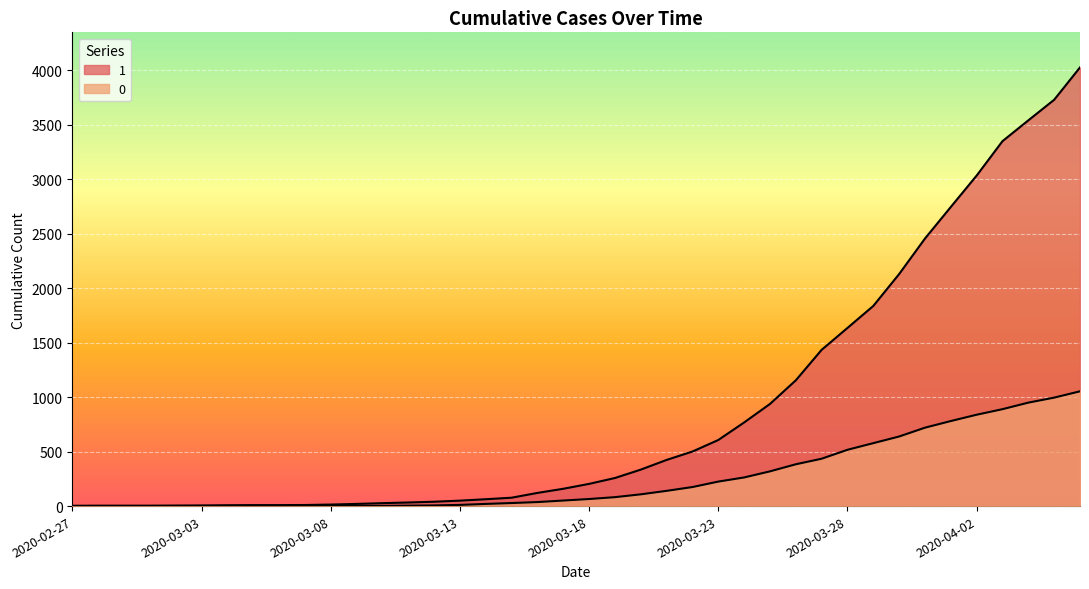

Does the chart display data point markers on the line(s)?

No